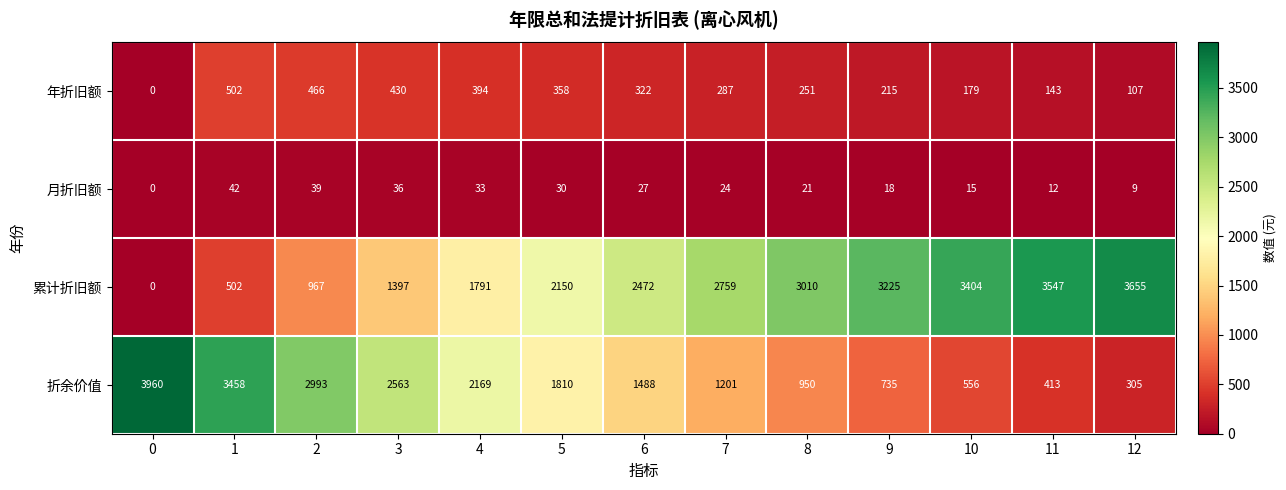

Which series has the largest total across all categories?

累计折旧额